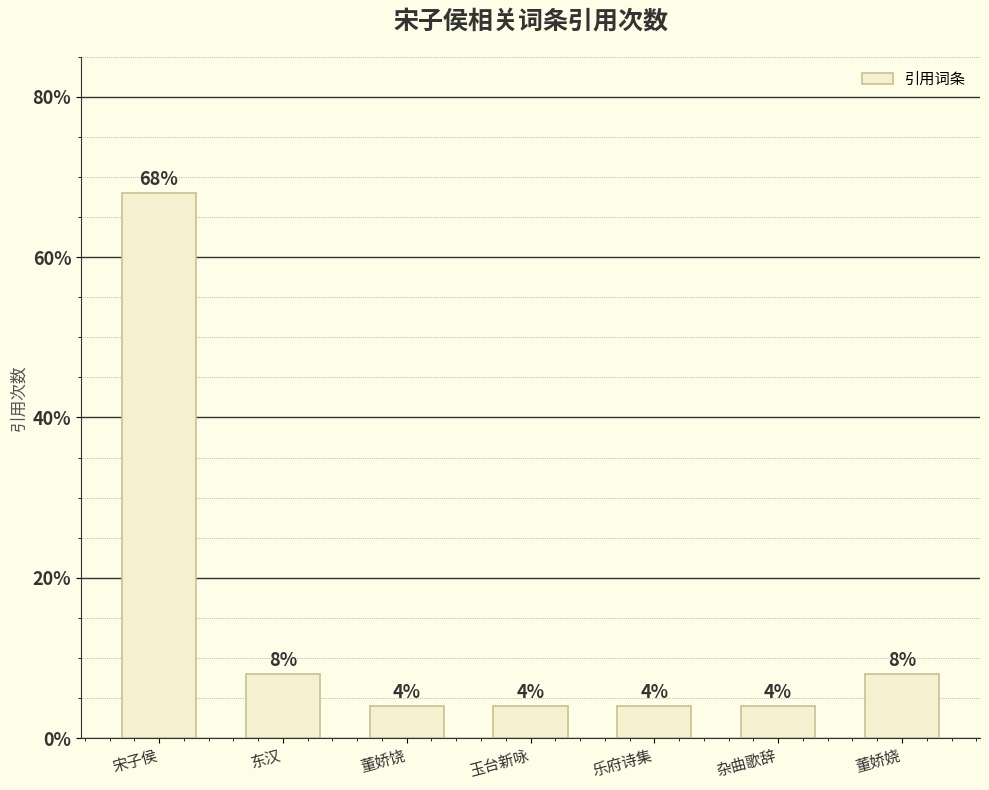

What is the difference between the values at 董娇娆 and 董娇饶?

4